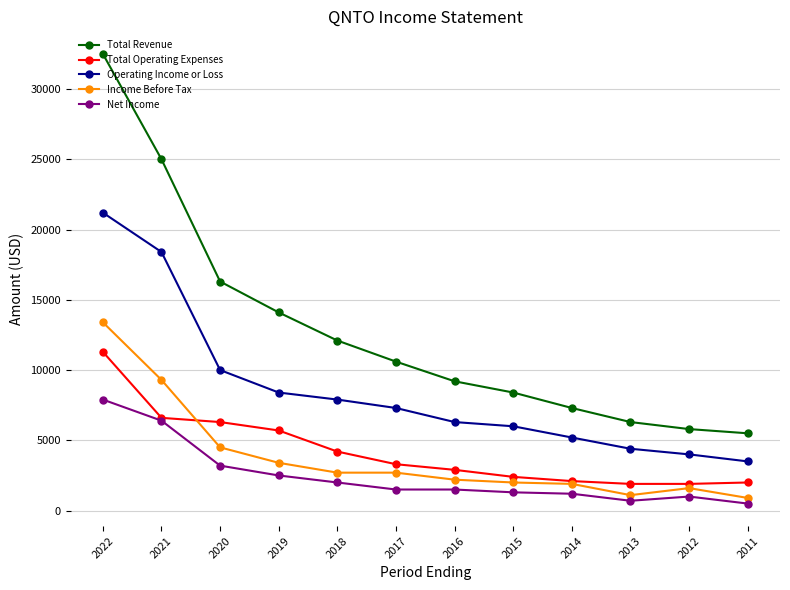

What is the difference between the highest and lowest values at 2016?

7700